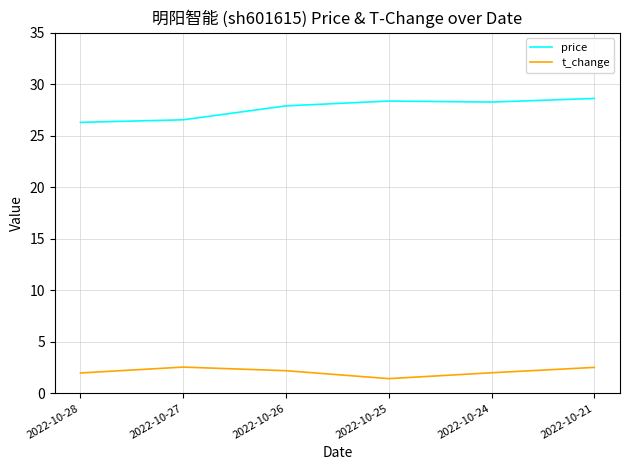

What is the difference between the maximum and second lowest values in the price series?

2.1